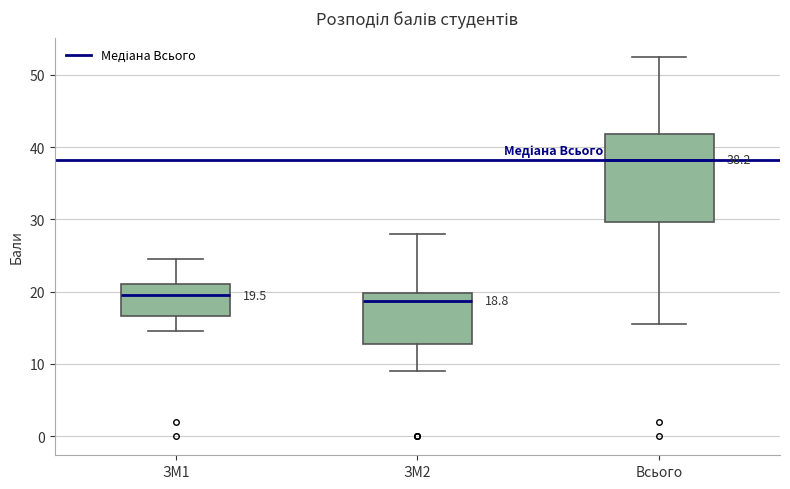

Which box's median line is the highest?

Всього